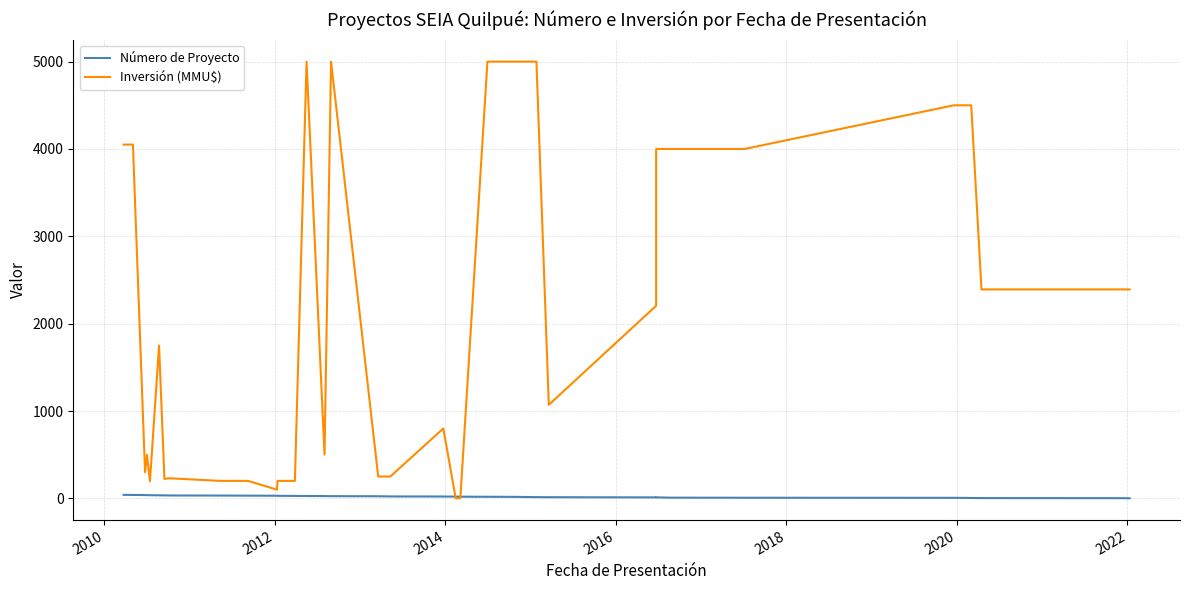

Which series has the largest total across all categories?

Inversión (MMU$)